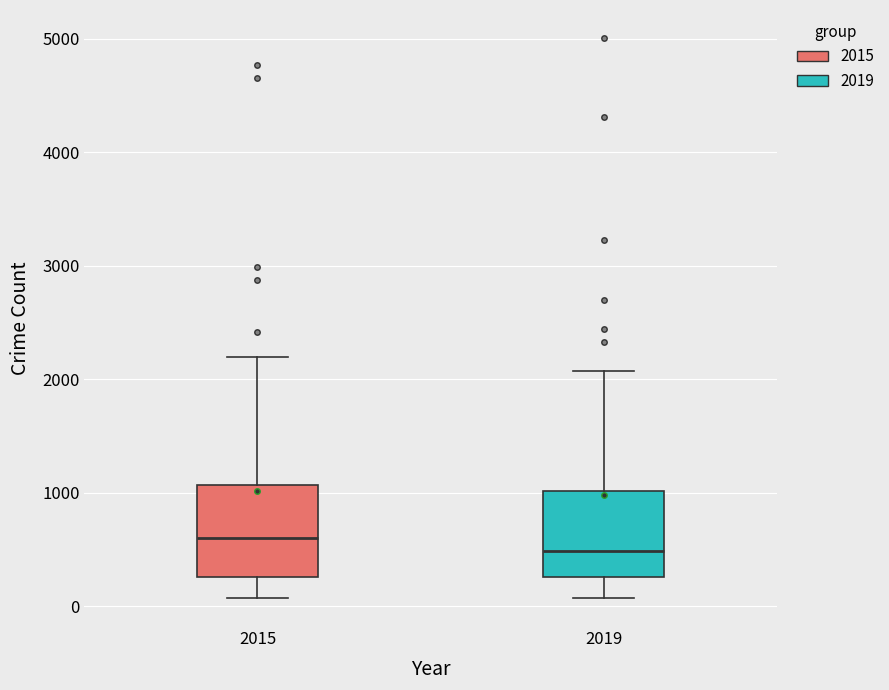

Which box's median line is the highest?

2015